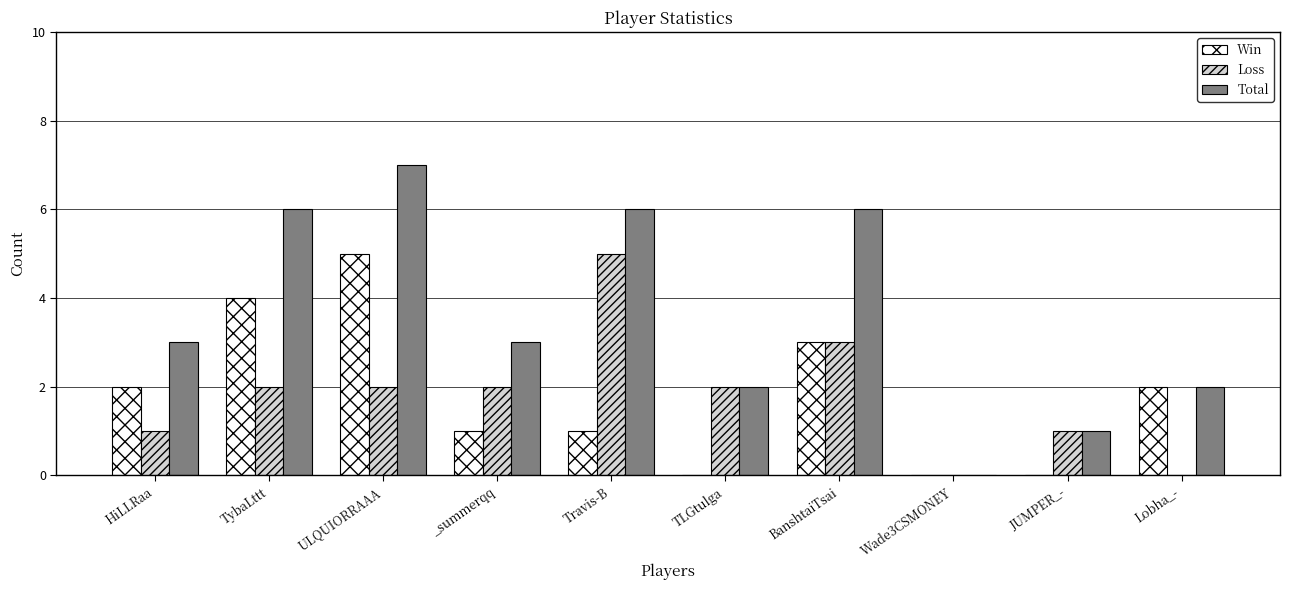

Is the value of Total at BanshtaiTsai greater than the value of Loss at Lobha_-?

Yes